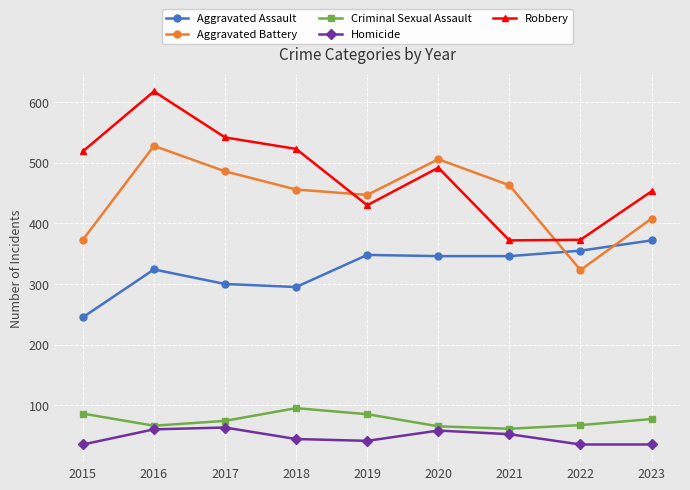

True or false: Criminal Sexual Assault and Robbery intersect in this chart.

False